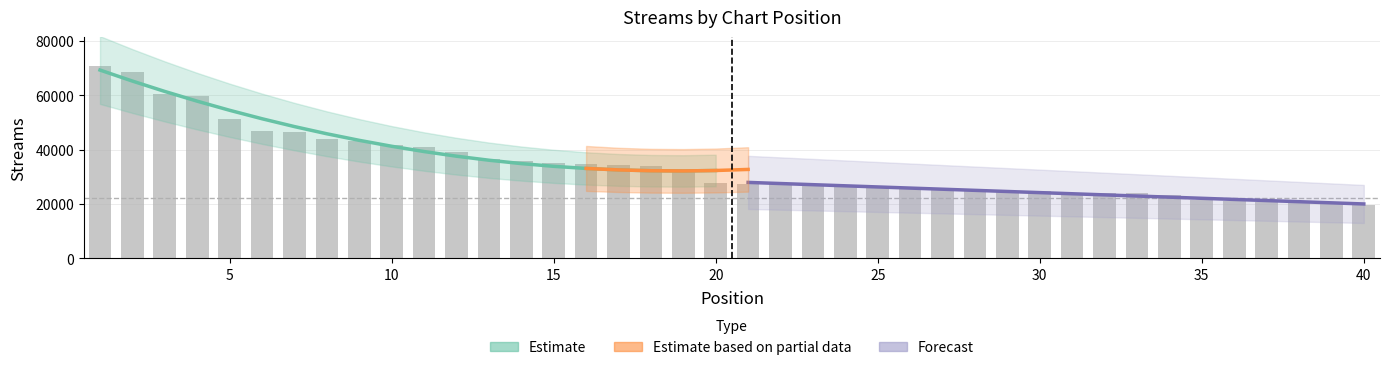

What is the smallest value displayed?

19557